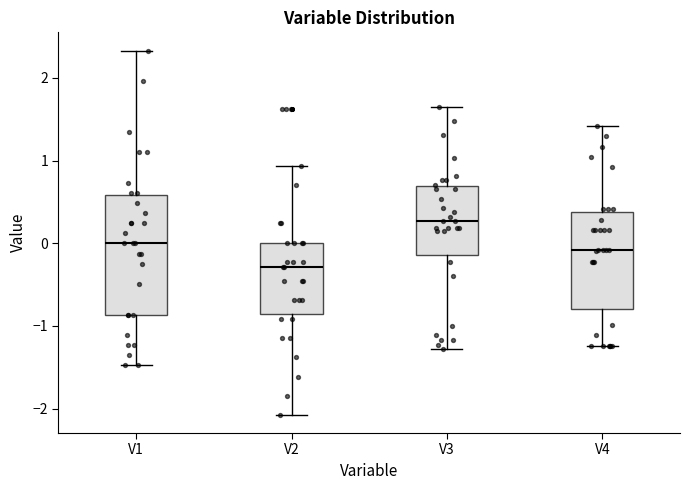

Where does the upper whisker of the box for V2 end on the y-axis? The values are not printed on the chart, so give them approximately, as read against the axis.

0.9